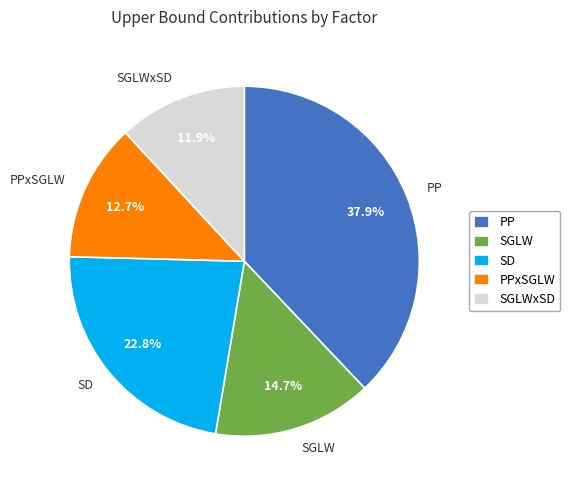

Which slice is the largest?

PP